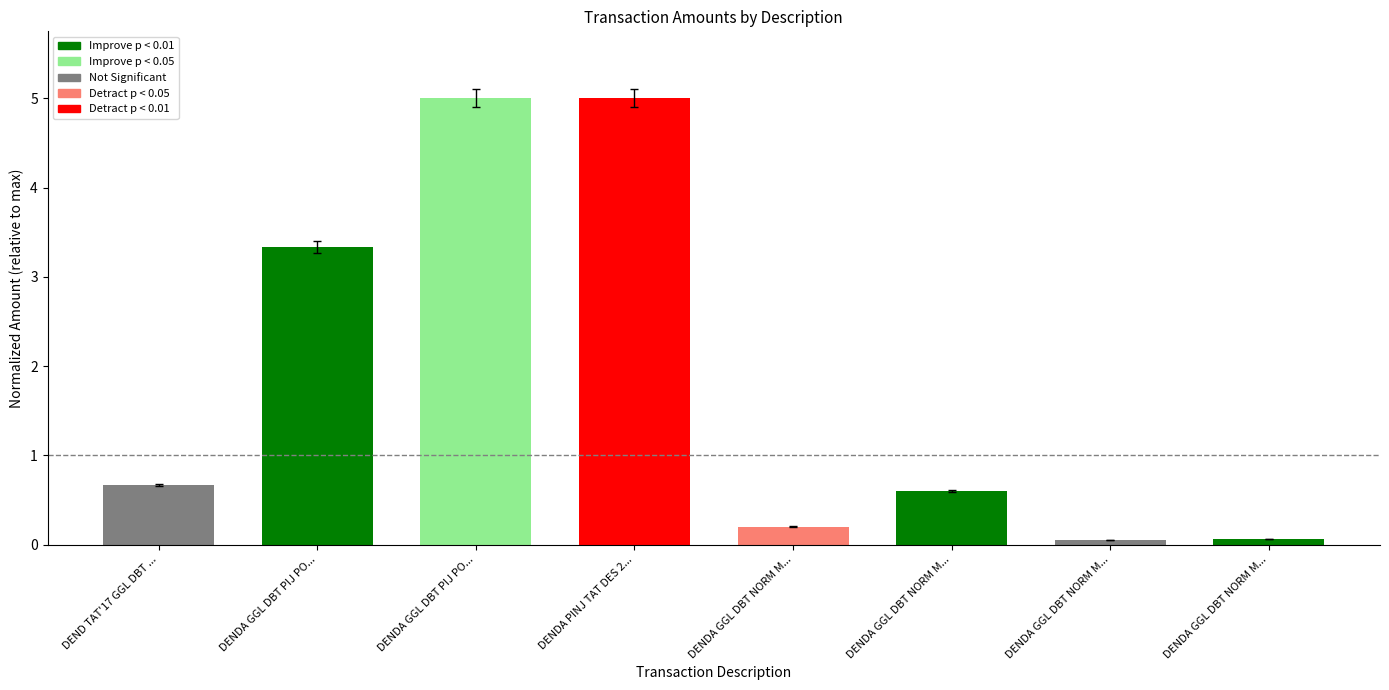

What is the sum of all values?

14.9